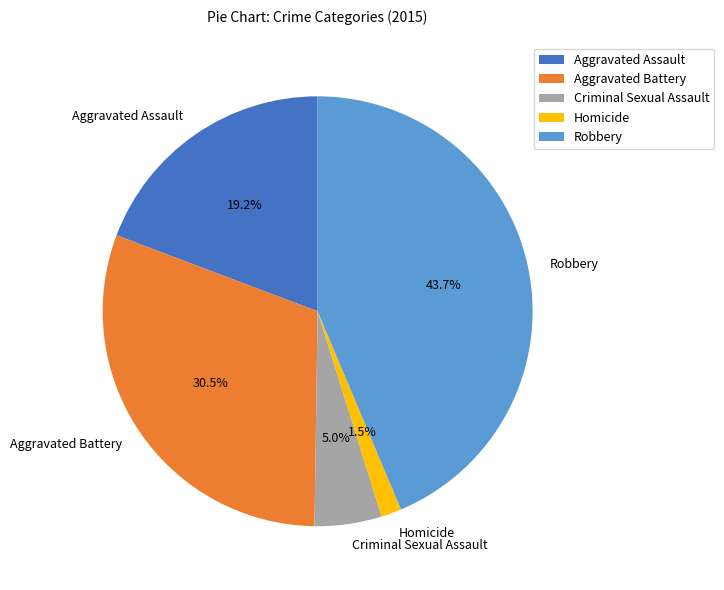

What portion of the pie excludes Criminal Sexual Assault?

95.0%